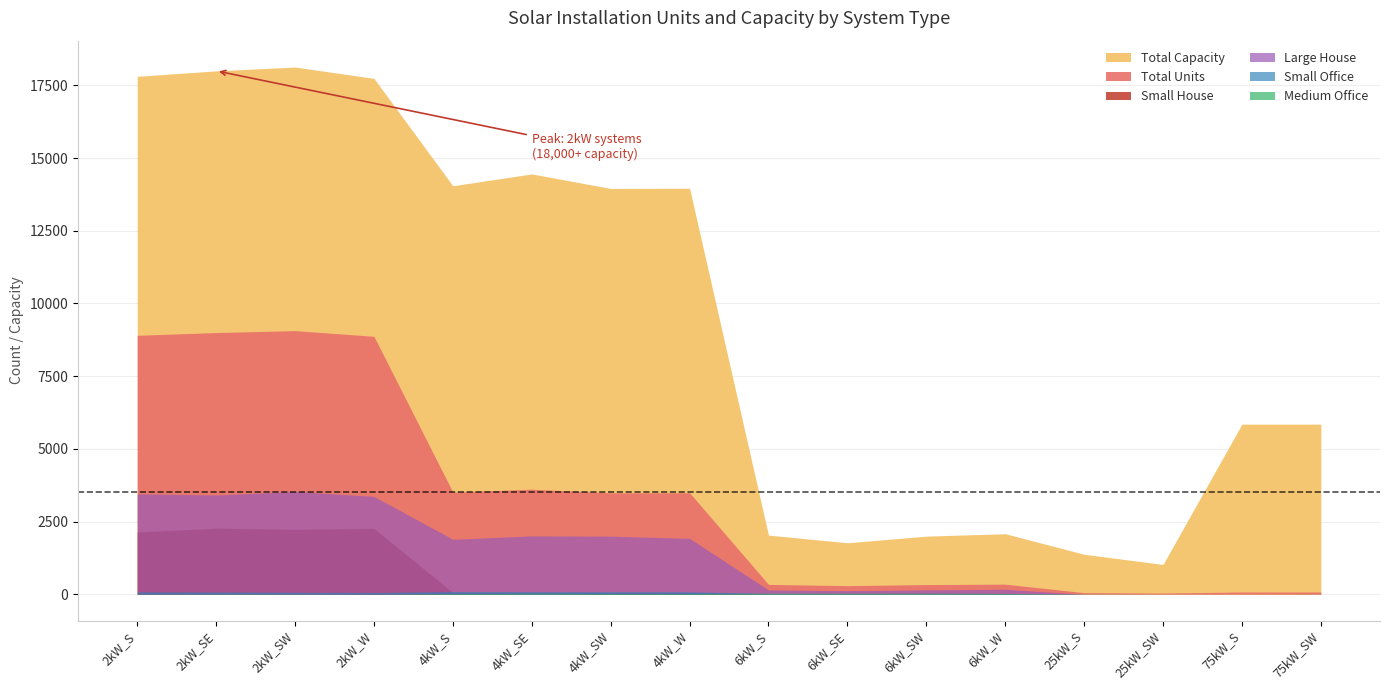

True or false: Medium Office and Total Capacity intersect in this chart.

False